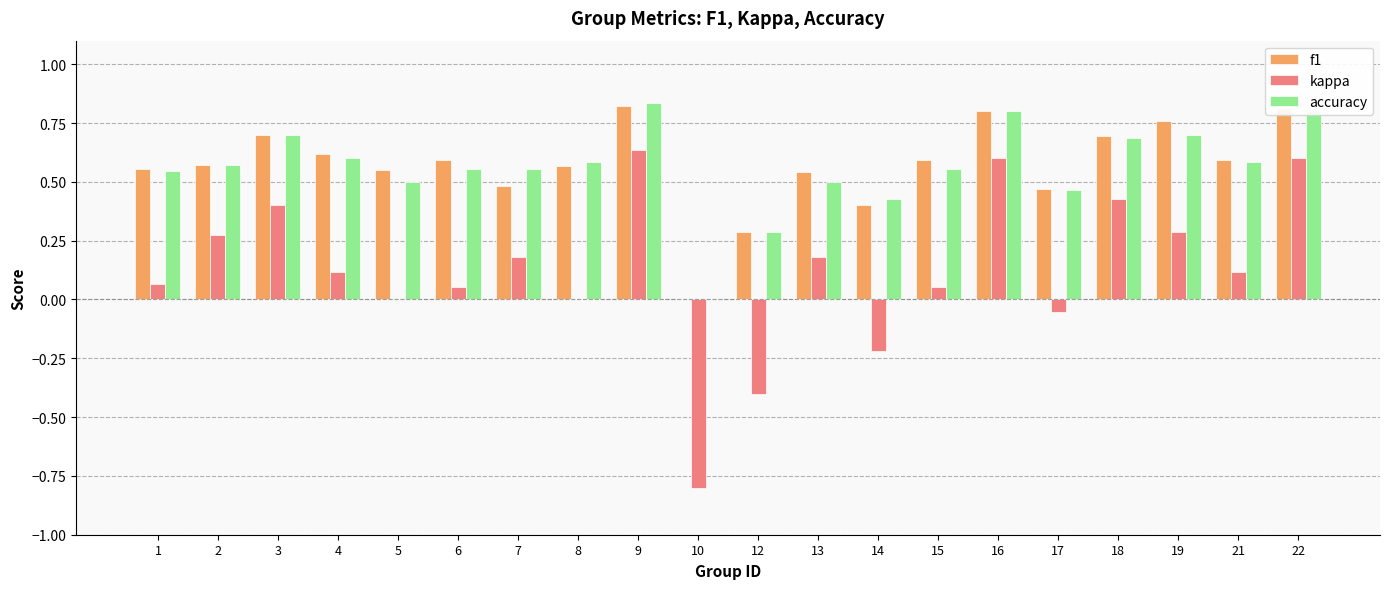

Count the number of data series in this chart.

3